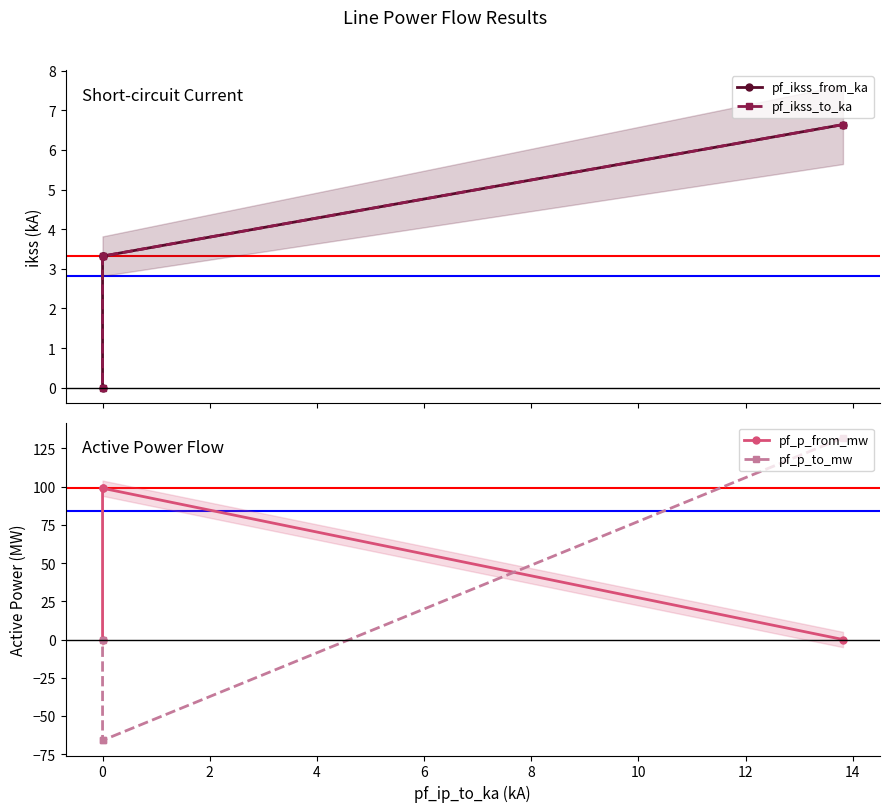

What position from the left is 0?

2